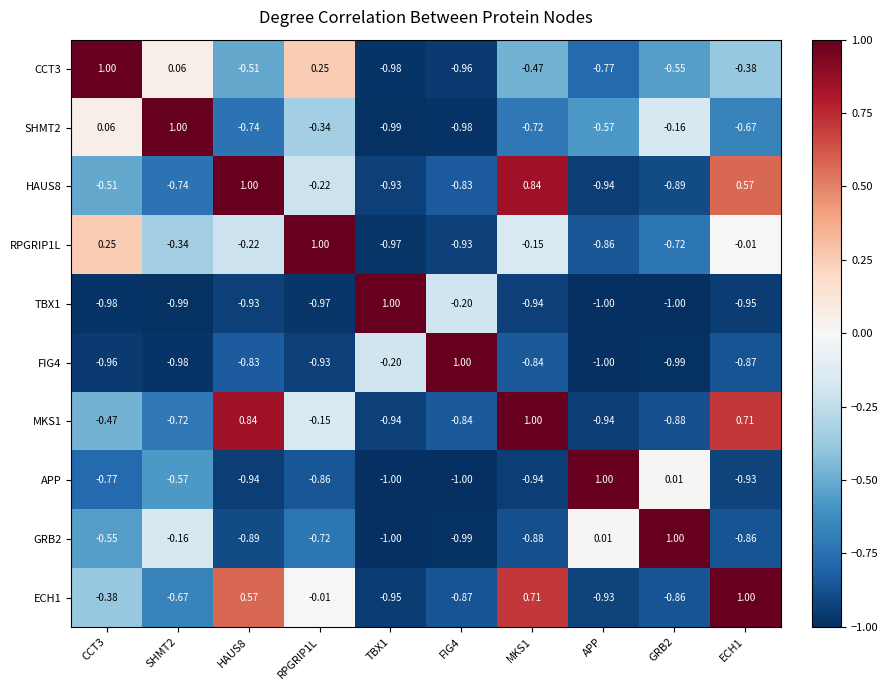

How many values in FIG4 are above zero?

1